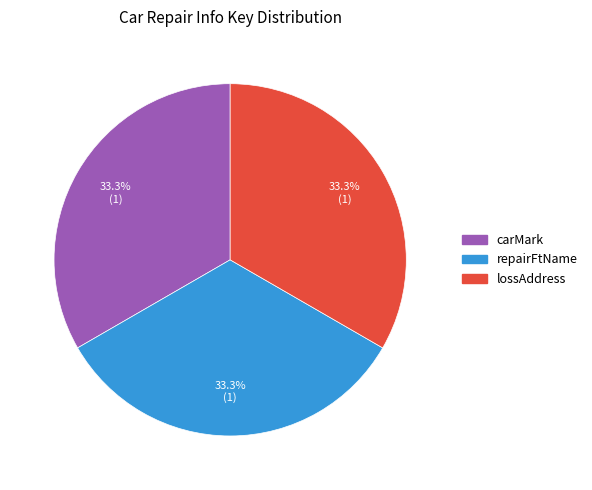

Is the sum of carMark and lossAddress greater than half?

Yes